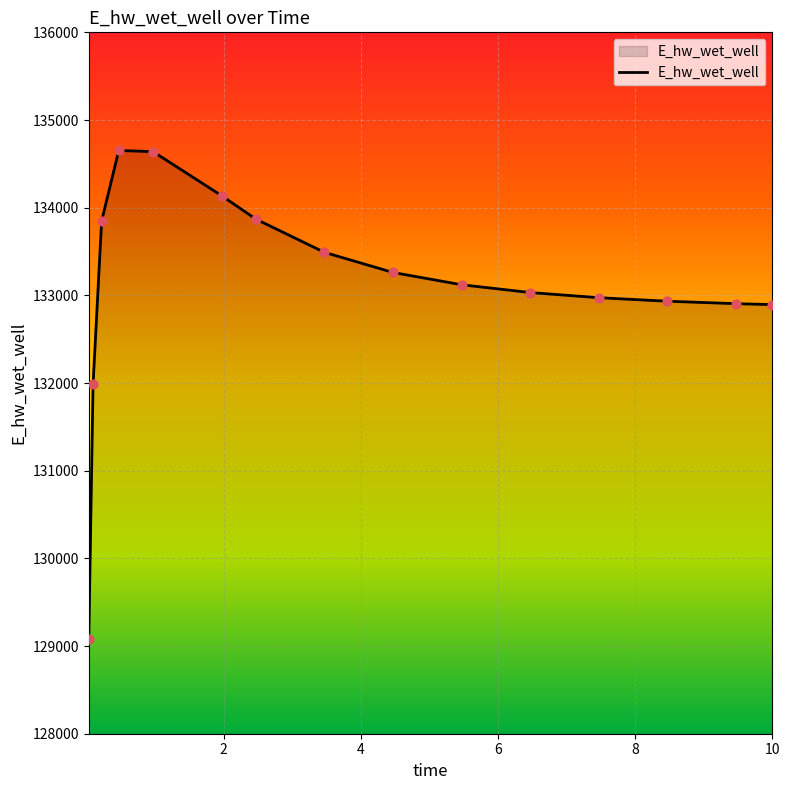

What is the minimum value shown in the chart?

129079.5